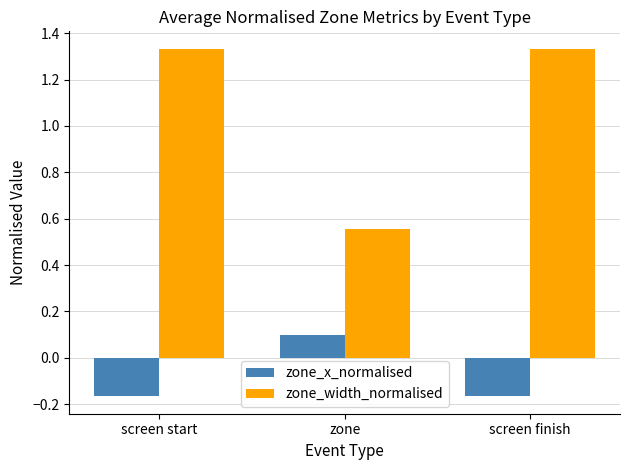

Where does the zone_width_normalised series first go above 1?

screen start